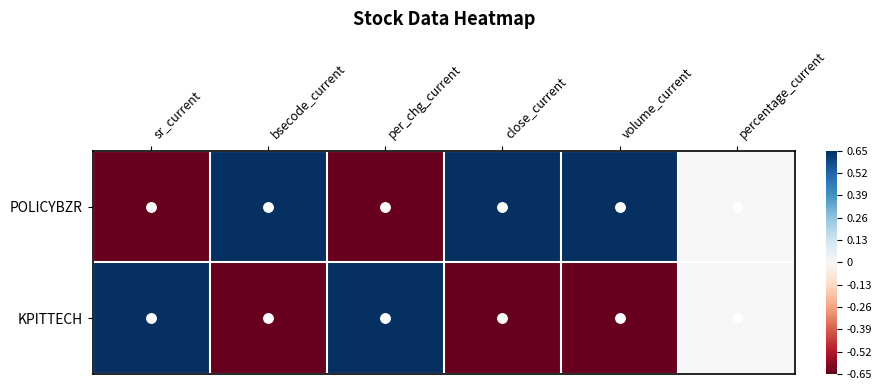

Reading left to right, extract all data points from this chart.

POLICYBZR: sr_current=-1	bsecode_current=1	per_chg_current=-1	close_current=1	volume_current=1	percentage_current=0
KPITTECH: sr_current=1	bsecode_current=-1	per_chg_current=1	close_current=-1	volume_current=-1	percentage_current=0